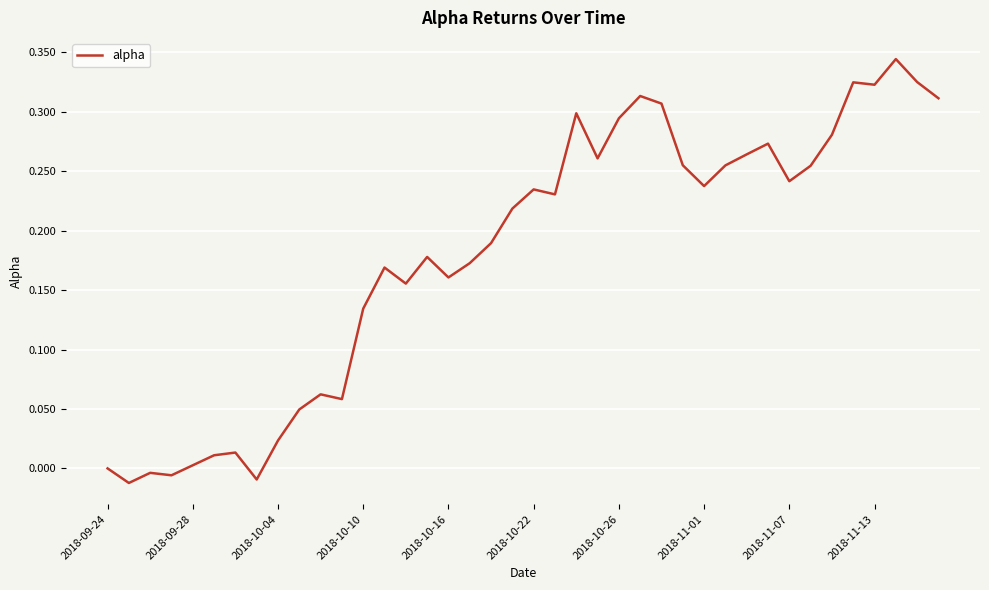

What is the difference between the maximum and minimum values?

0.4